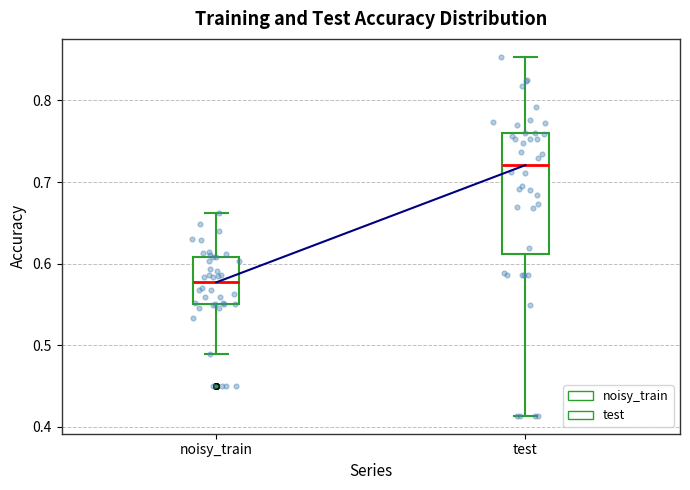

Comparing the boxes themselves (not the whiskers), which one is the tallest?

test